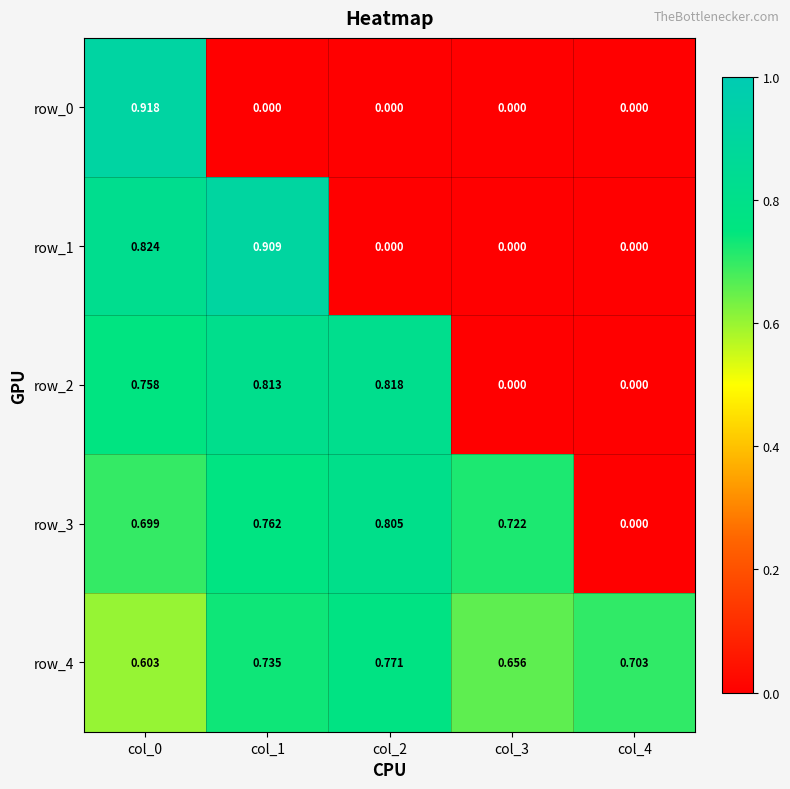

What is the average value of the row_4 series?

0.7